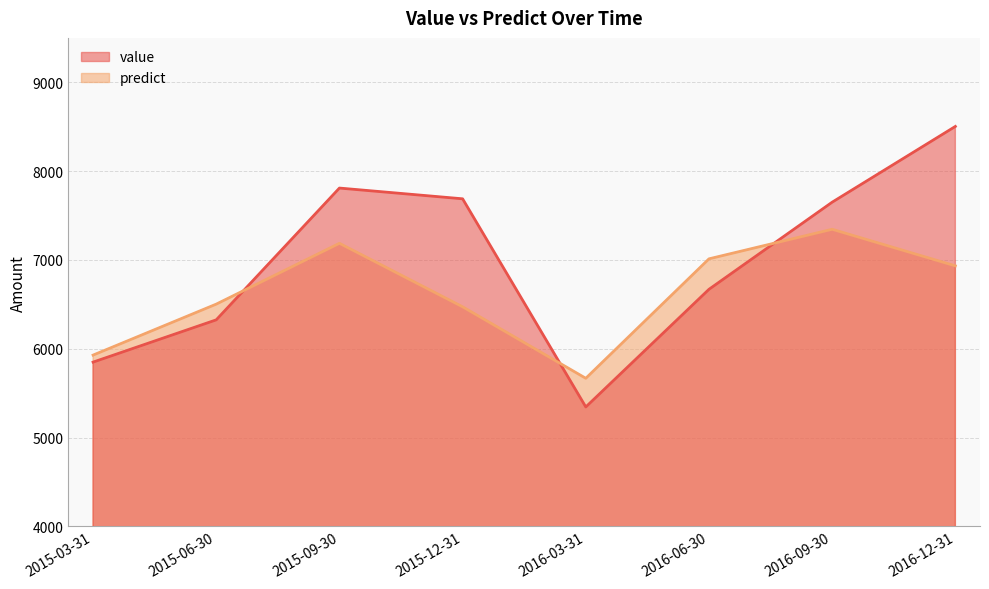

What is the sum of the value values at 2016-03-31 and 2015-09-30?

13153